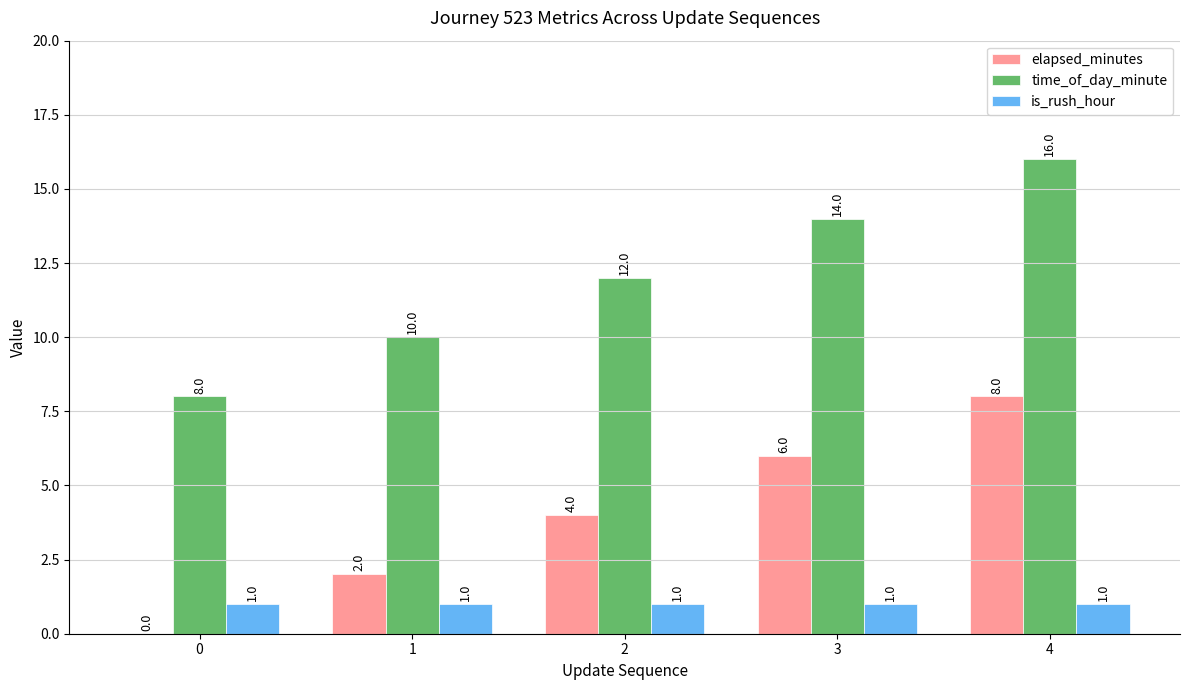

What is the sum of the is_rush_hour values at 2 and 3?

2